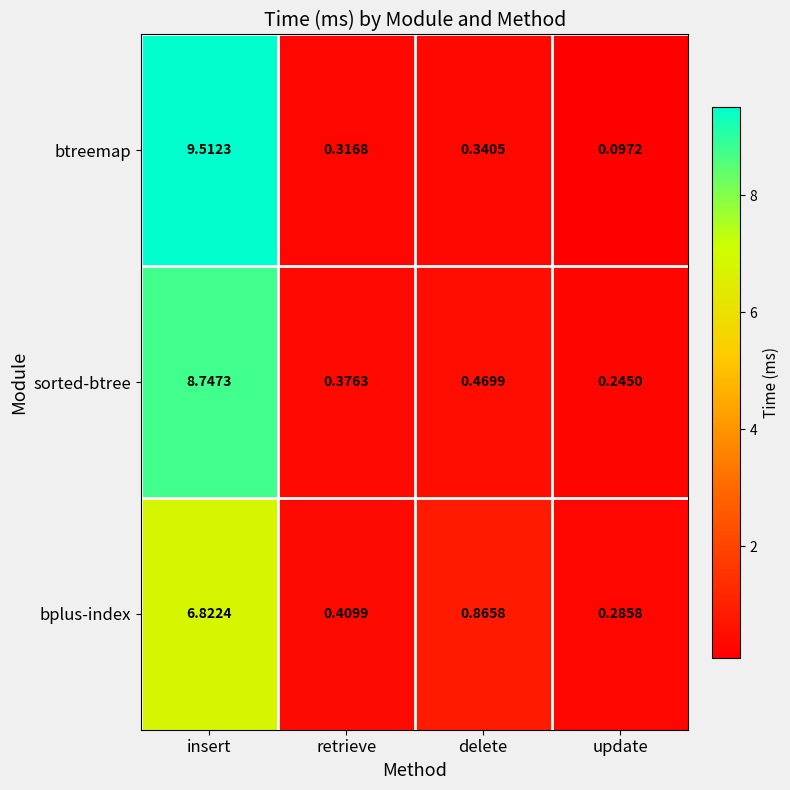

Is the value of bplus-index at delete greater than the value of btreemap at insert?

No